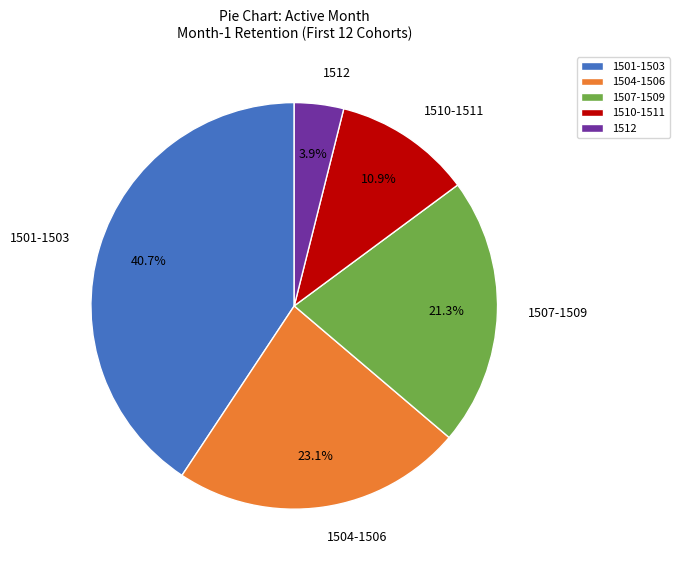

Approximately how many times larger is the value at 1501-1503 compared to 1510-1511?

3.7